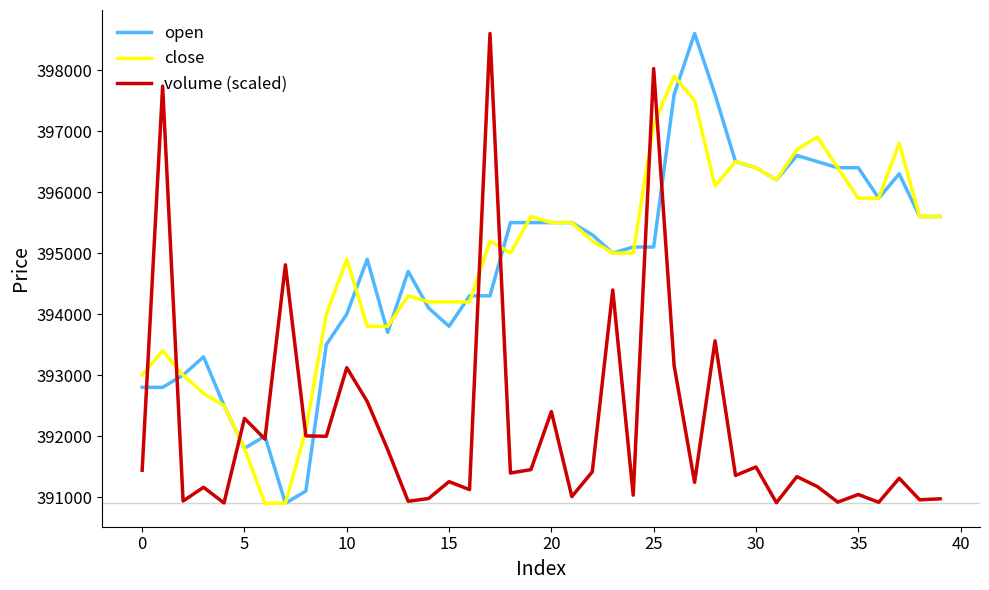

What is the maximum value for close?

397900.0